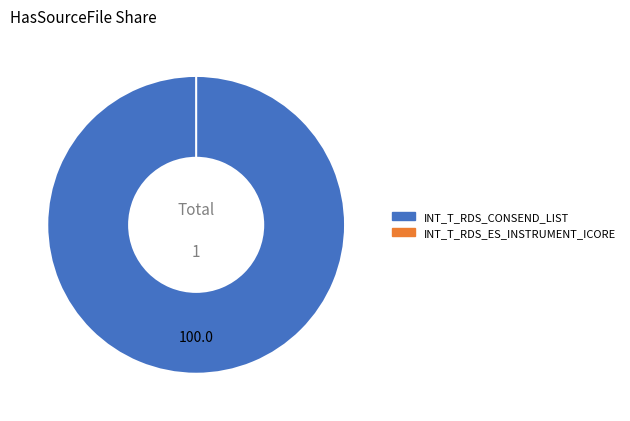

Between INT_T_RDS_CONSEND_LIST and INT_T_RDS_ES_INSTRUMENT_ICORE, which is larger?

INT_T_RDS_CONSEND_LIST